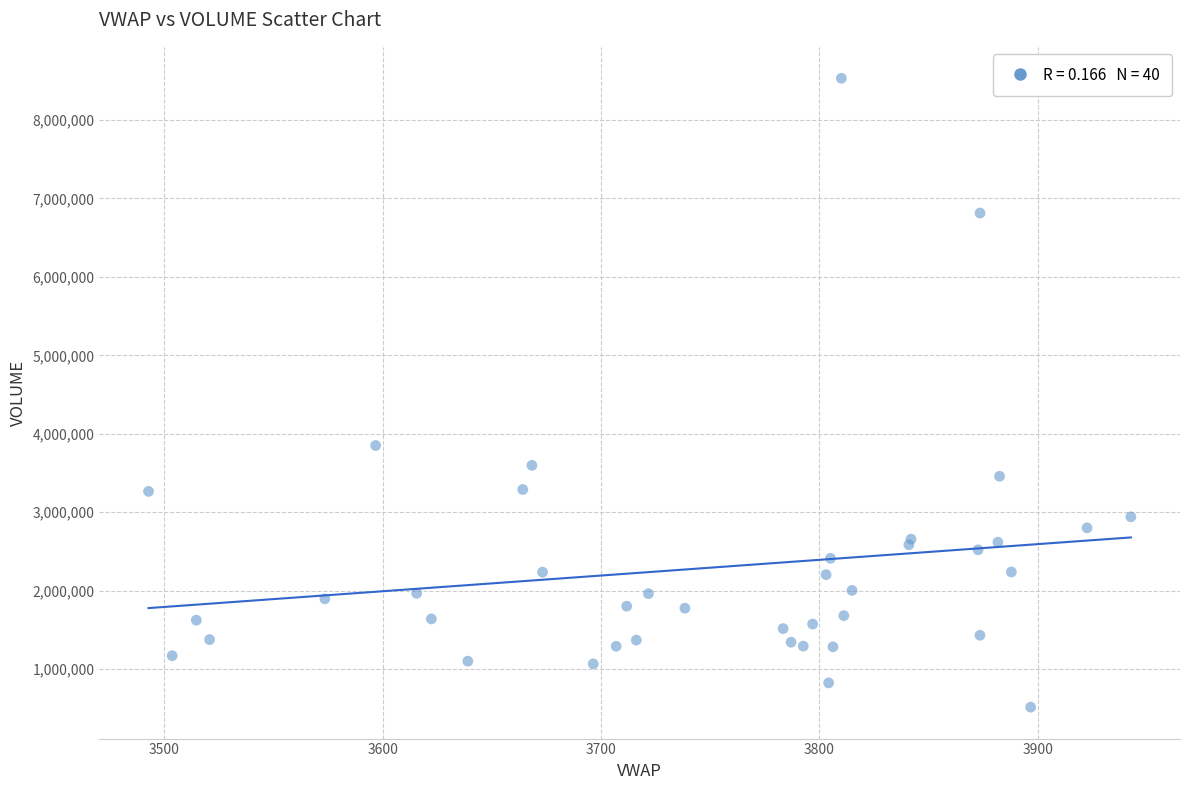

What Y value in the scatter plot is closest to 4523853?

3850968